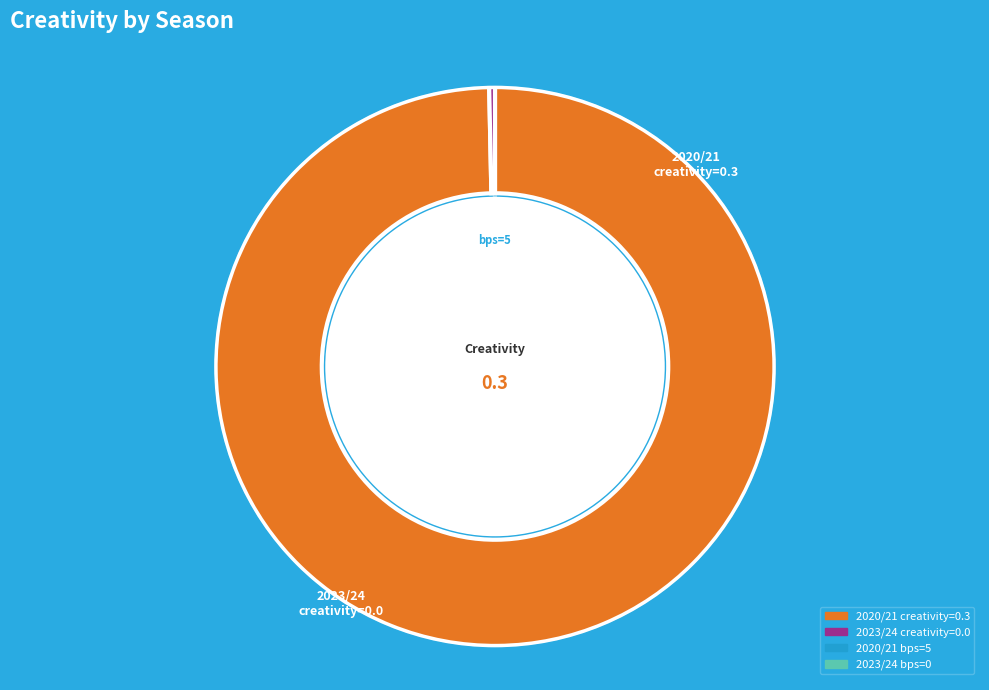

What is the change in value from 2020/21 (bps=5) to 2023/24 (bps=0)?

-0.3